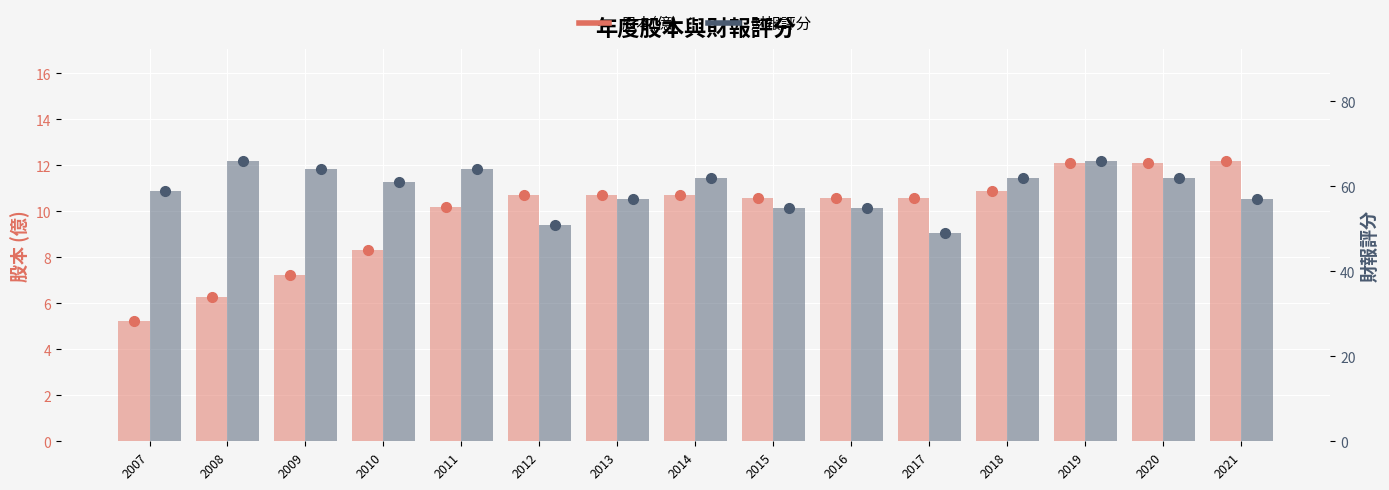

What is the value of the 股本(億) bar at the 1st from the left?

5.2